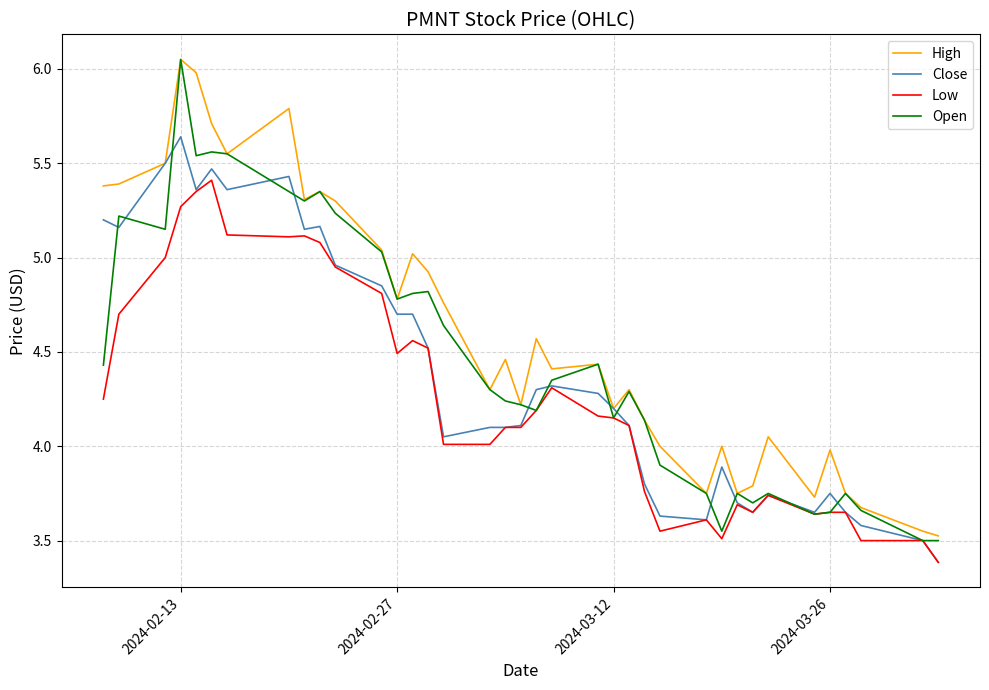

Which series has the widest spread of values?

Open